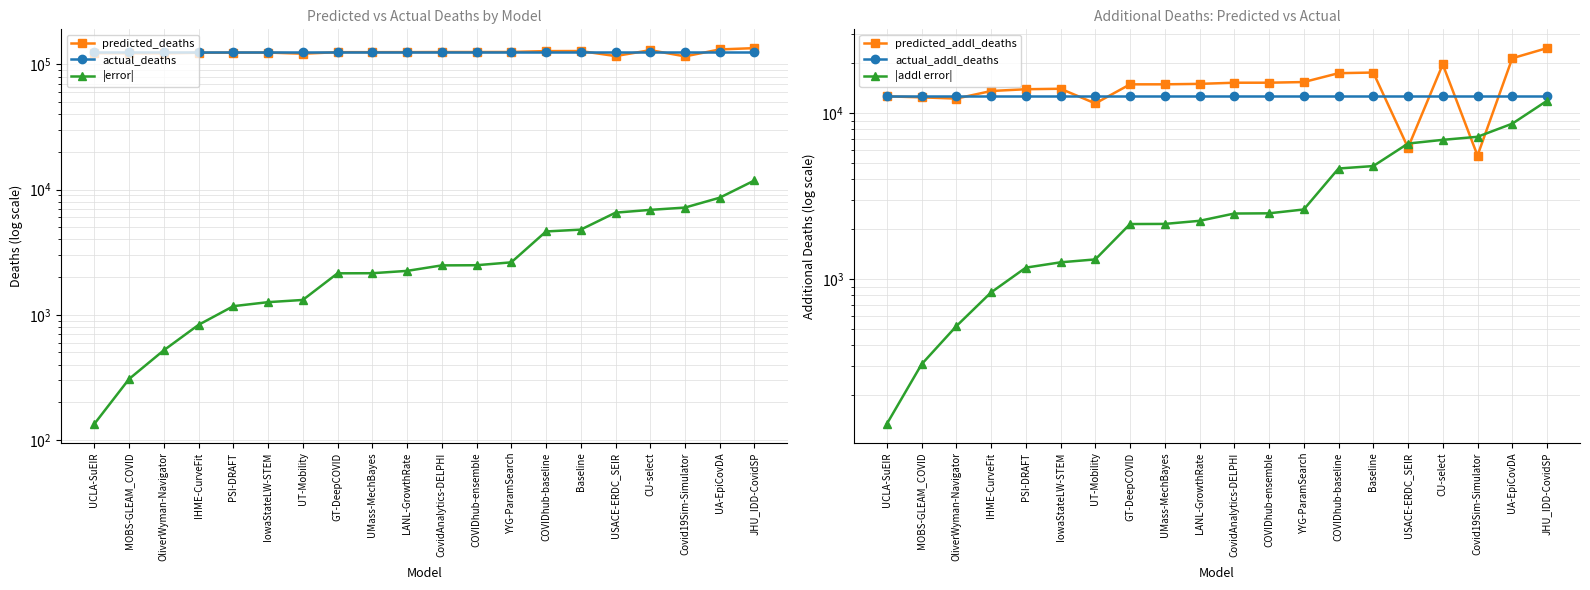

What is the label of the 19th point from the left?

UA-EpiCovDA